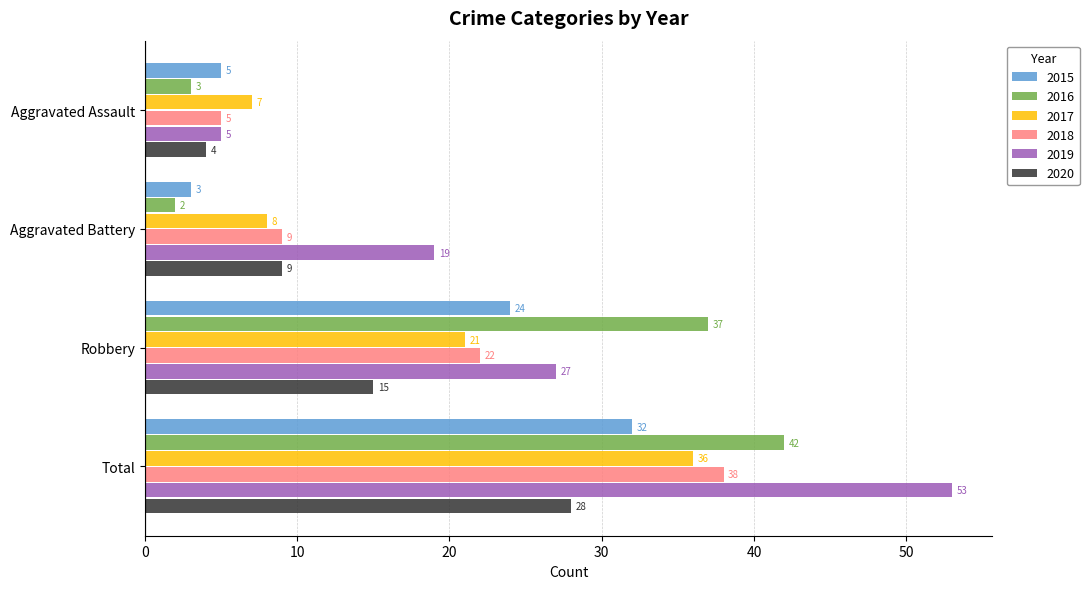

Rank the series at Total from highest to lowest value.

2019, 2016, 2018, 2017, 2015, 2020